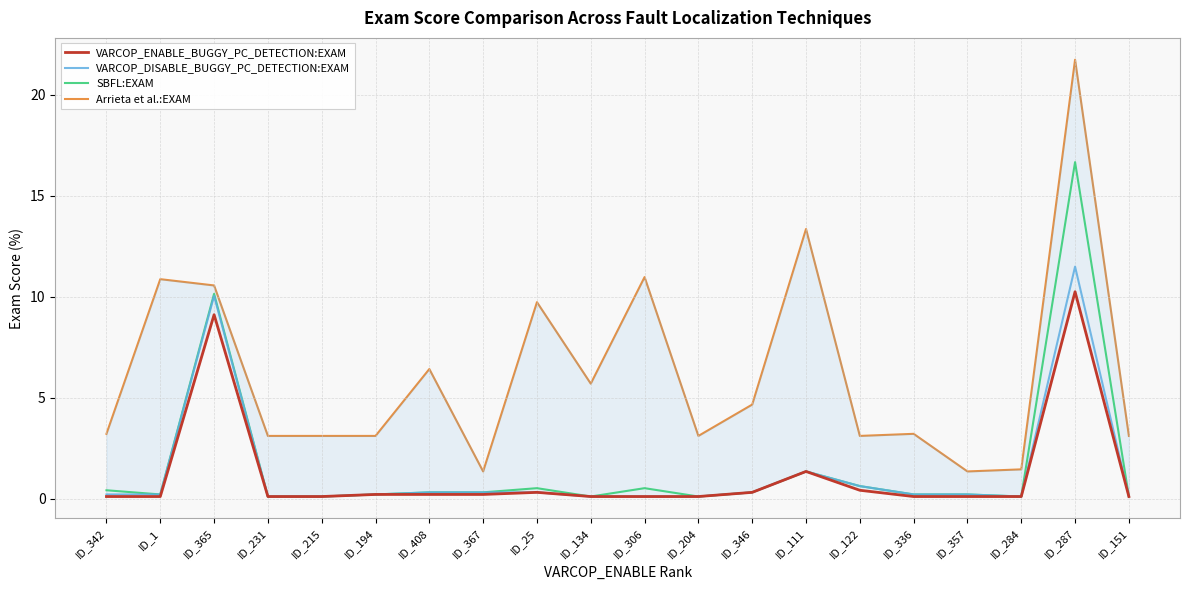

Which series has the largest total across all categories?

Arrieta et al.:EXAM